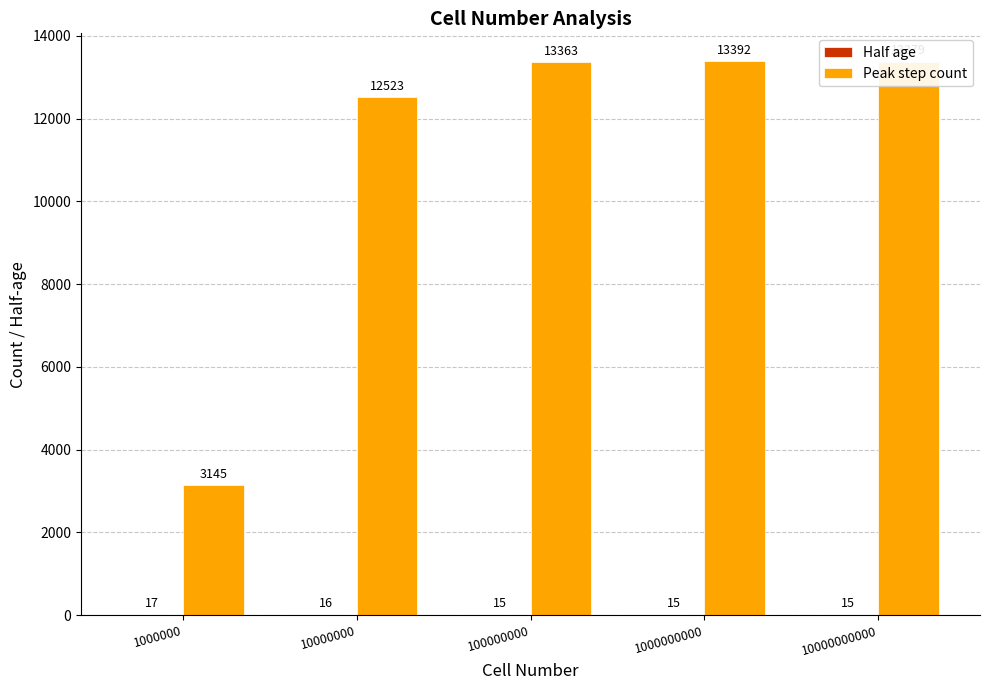

What is the total value across all series at 1000000000?

13407